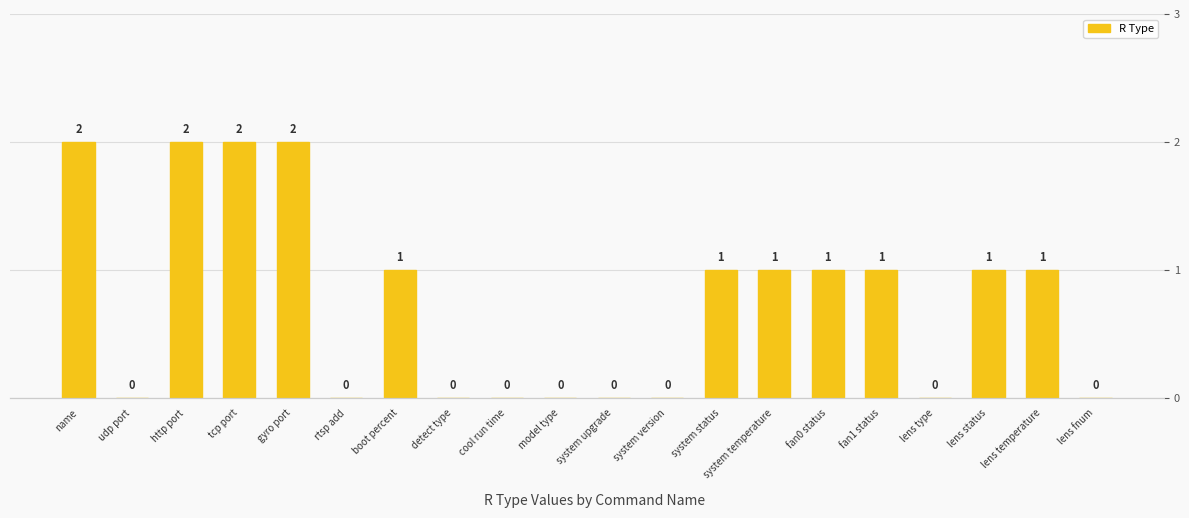

Reading left to right, what are all the values shown in this chart?

name=2	udp port=0	http port=2	tcp port=2	gyro port=2	rtsp add=0	boot percent=1	detect type=0	cool run time=0	model type=0	system upgrade=0	system version=0	system status=1	system temperature=1	fan0 status=1	fan1 status=1	lens type=0	lens status=1	lens temperature=1	lens fnum=0